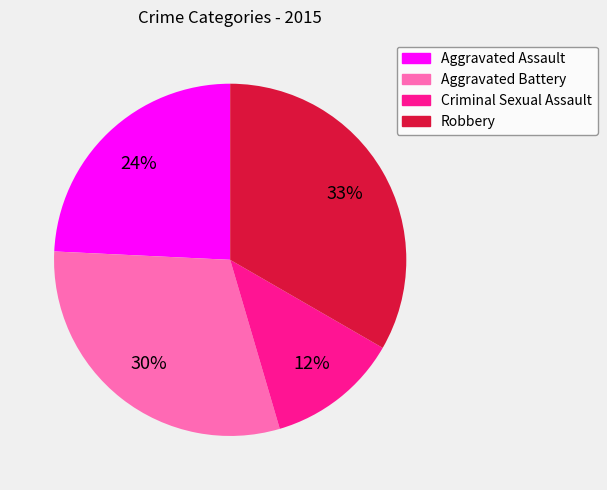

Count the number of slices in the pie.

4